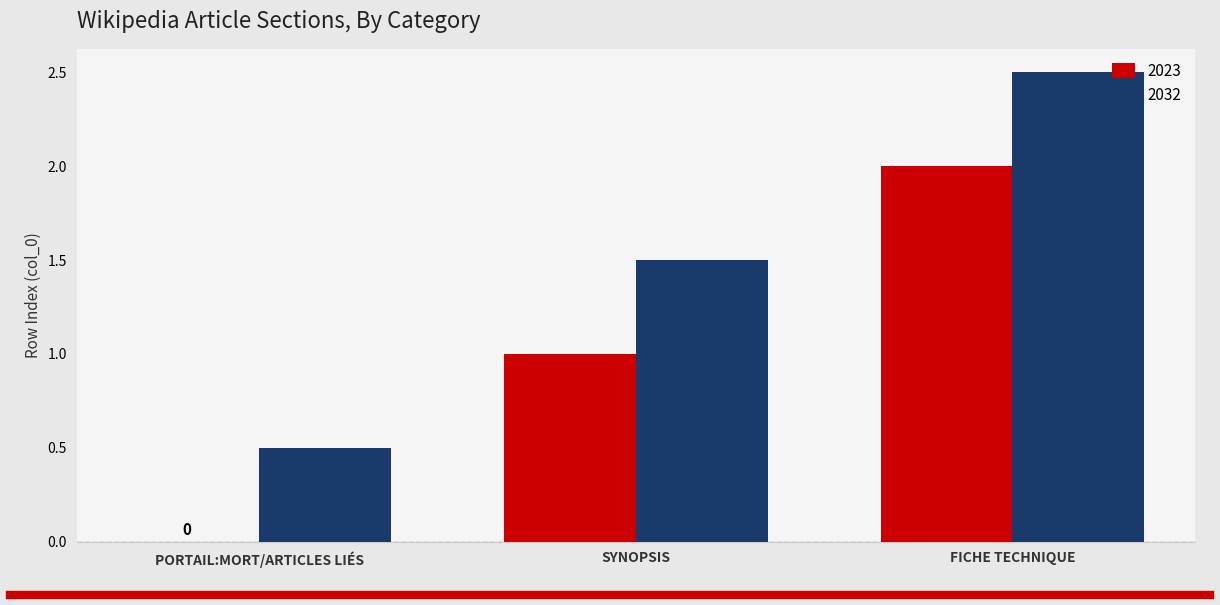

What is the greatest value displayed?

2.5